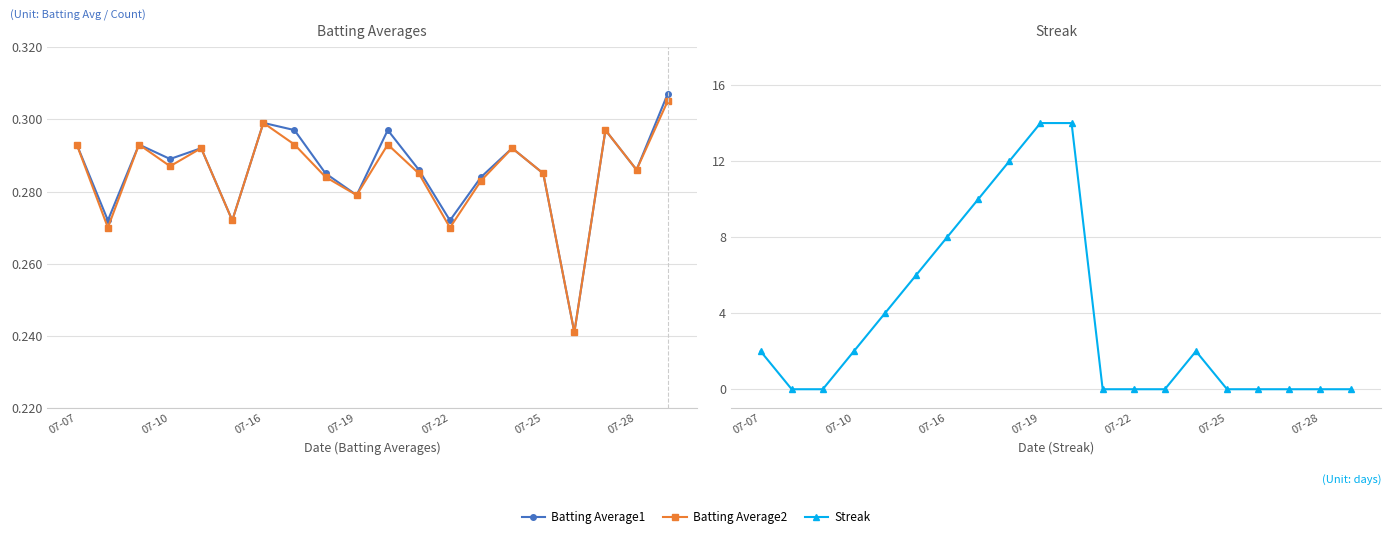

How many interior local peaks does the Batting Average2 series have?

6